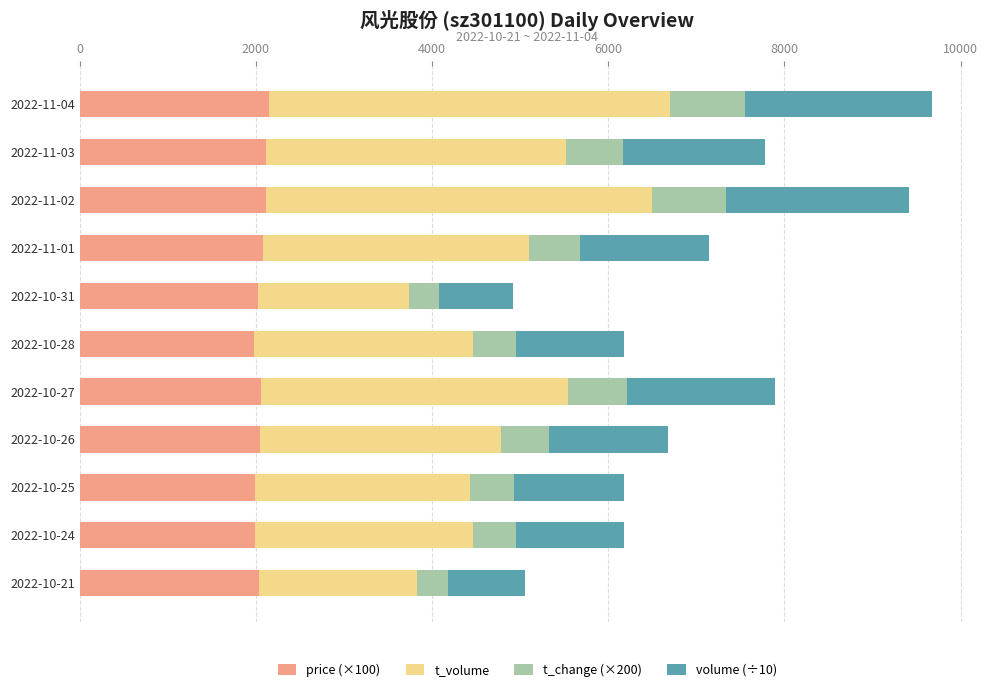

The value of price (×100) at 2022-10-26 is 2044.0. True or false?

True